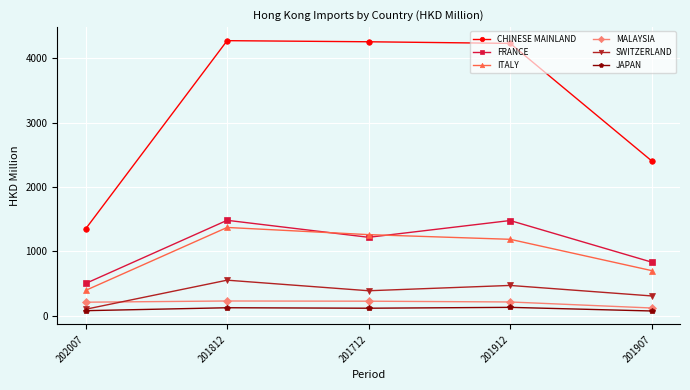

The CHINESE MAINLAND series shows 4255.2 at 201712. True or false?

True